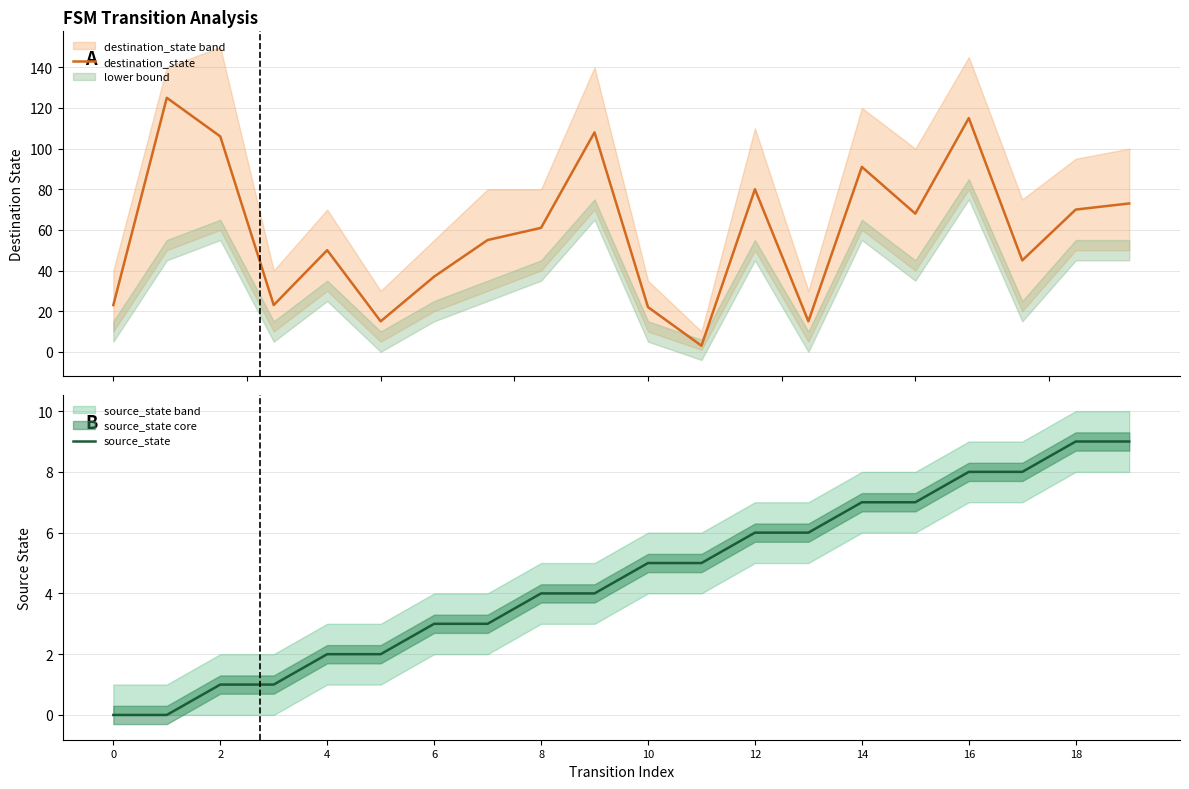

What is the maximum value for destination_state?

125